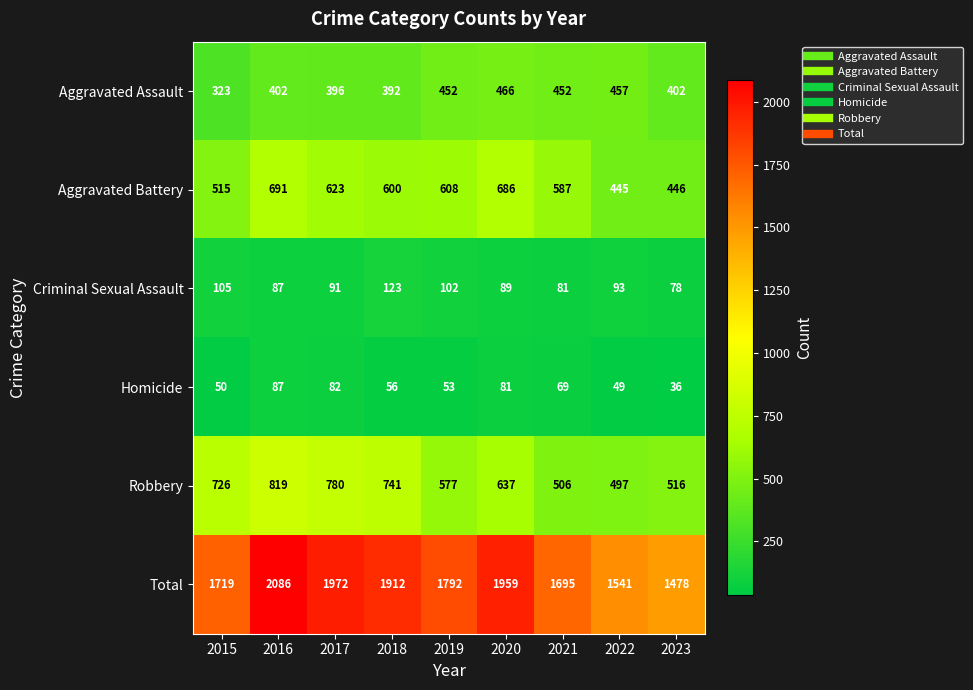

What is the average value of the Criminal Sexual Assault series?

94